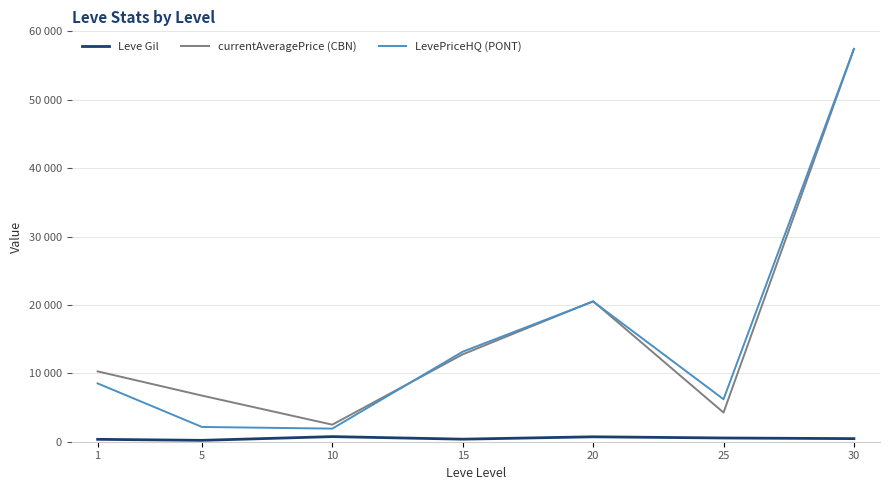

What are all the series names shown in the legend?

Leve Gil, currentAveragePrice (CBN), LevePriceHQ (PONT)